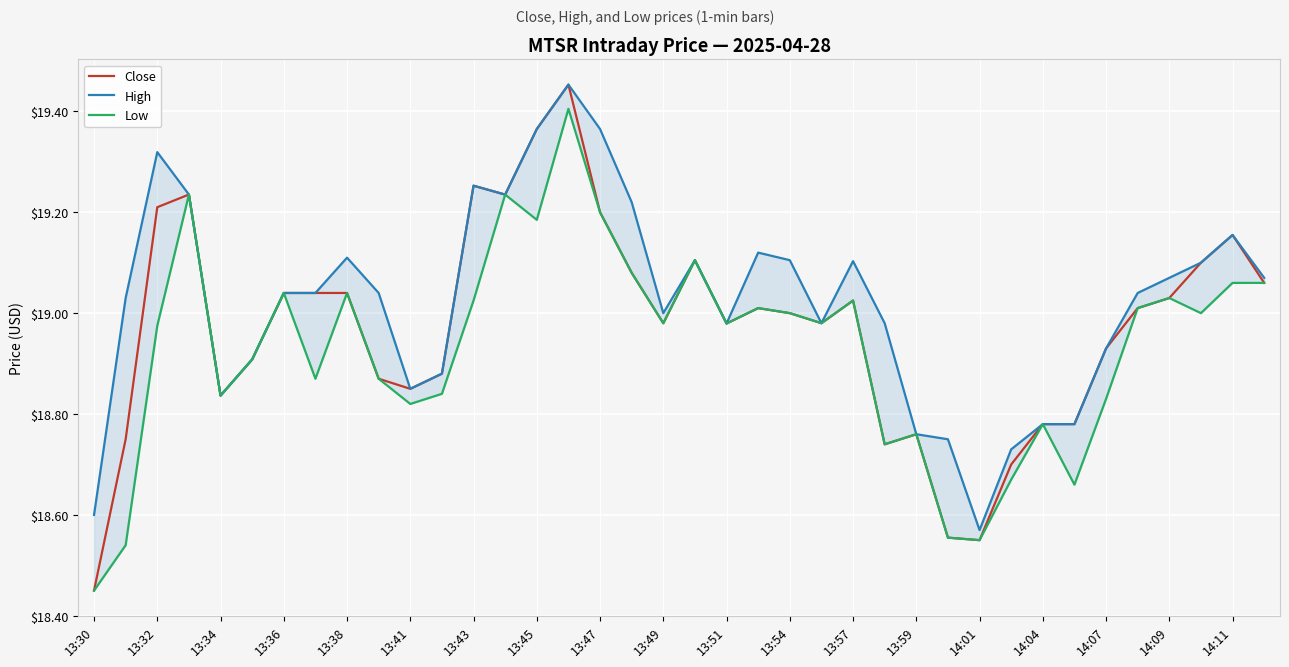

Is this an area chart (filled region under the line)?

No